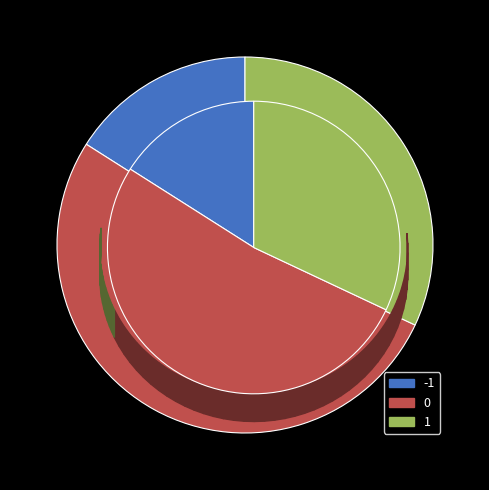

What is the smallest slice in the pie chart?

-1